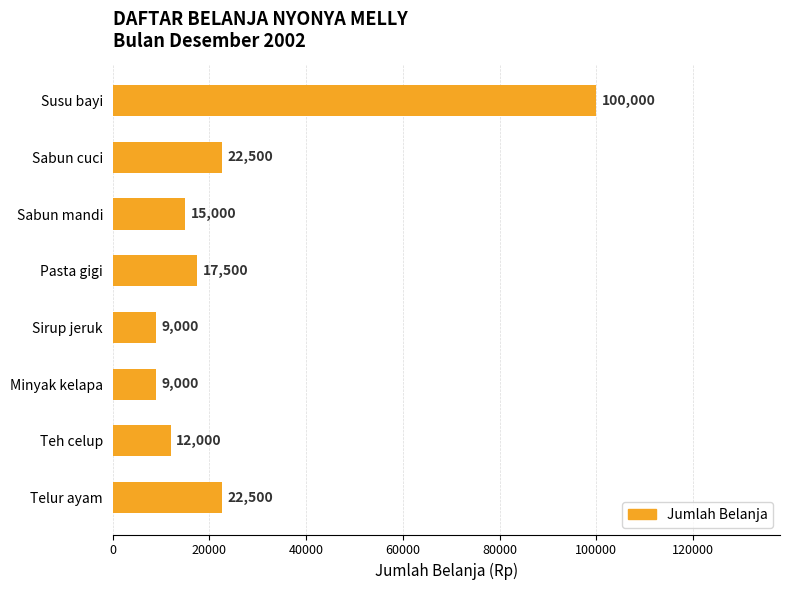

How many distinct data groups are displayed?

1